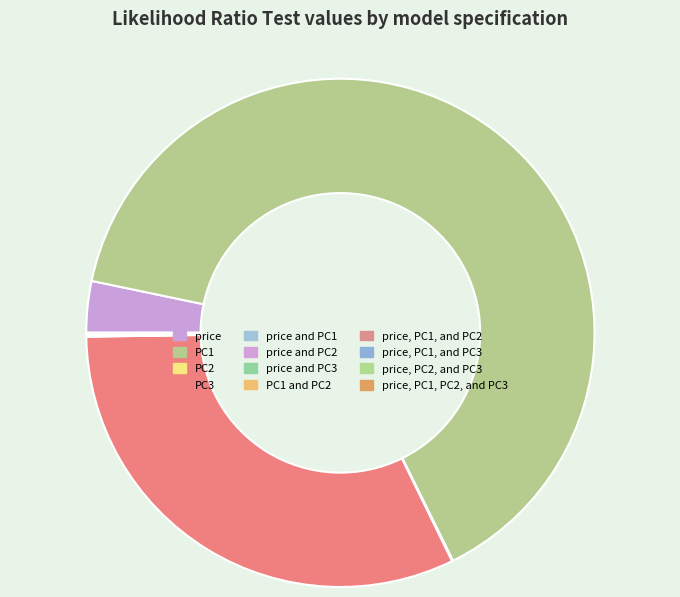

How many slices are in this pie chart?

12